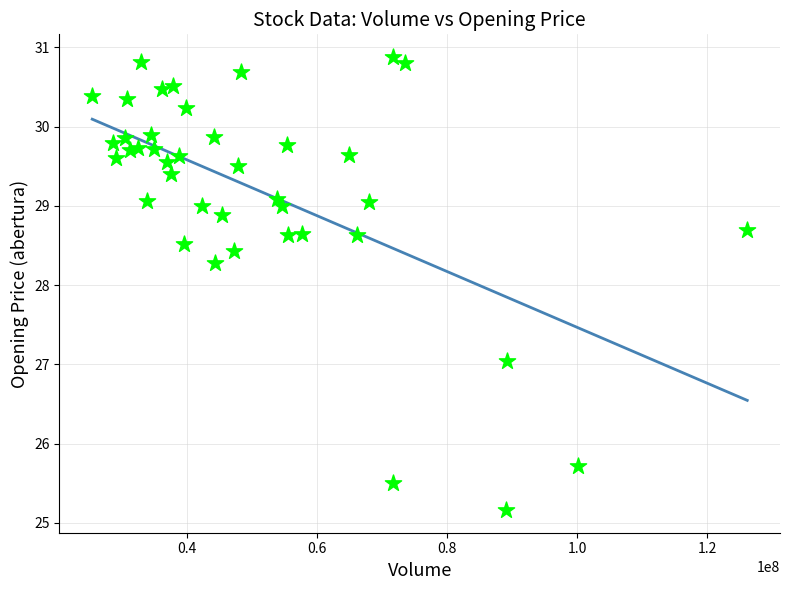

What Y value in the scatter plot is closest to 28?

28.3